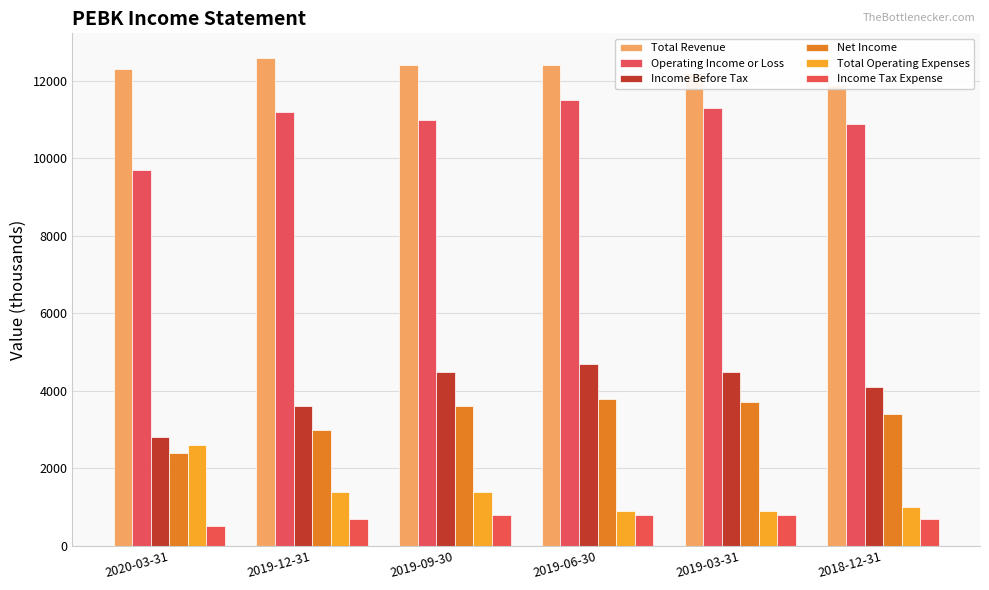

Rank the series at 2018-12-31 from lowest to highest value.

Income Tax Expense, Total Operating Expenses, Net Income, Income Before Tax, Operating Income or Loss, Total Revenue